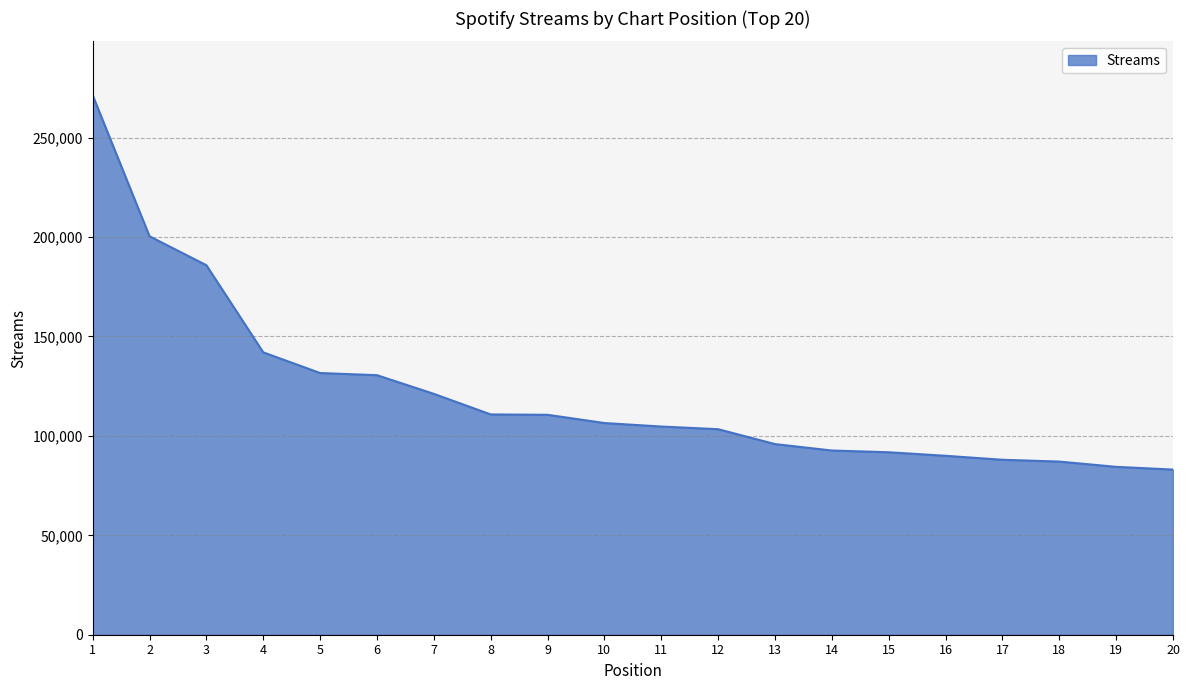

Approximately how many times larger is the value at 15 compared to 18?

1.1